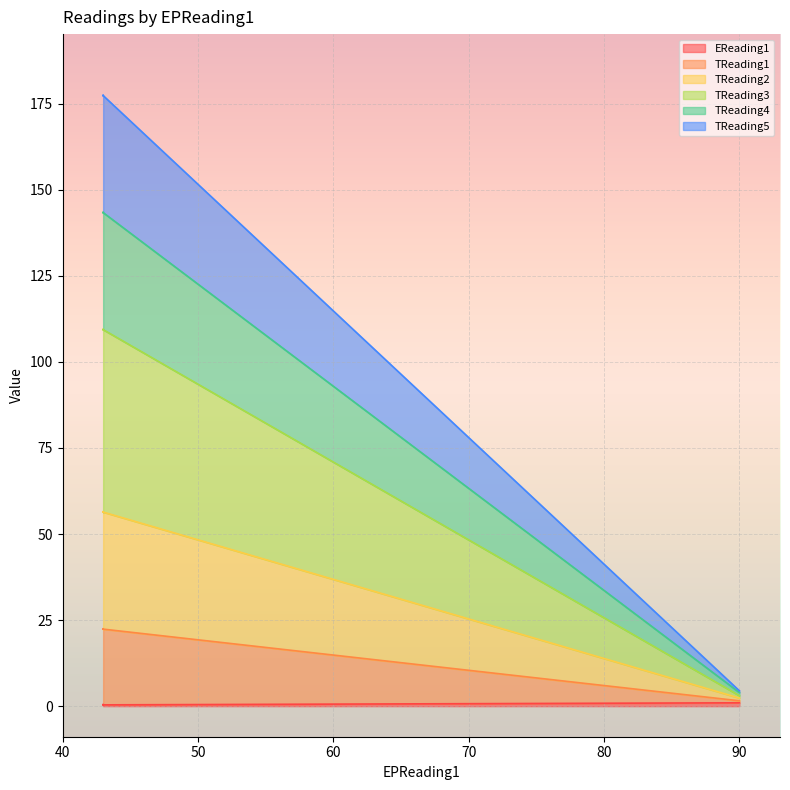

At which category does EReading1 reach its first local valley?

43